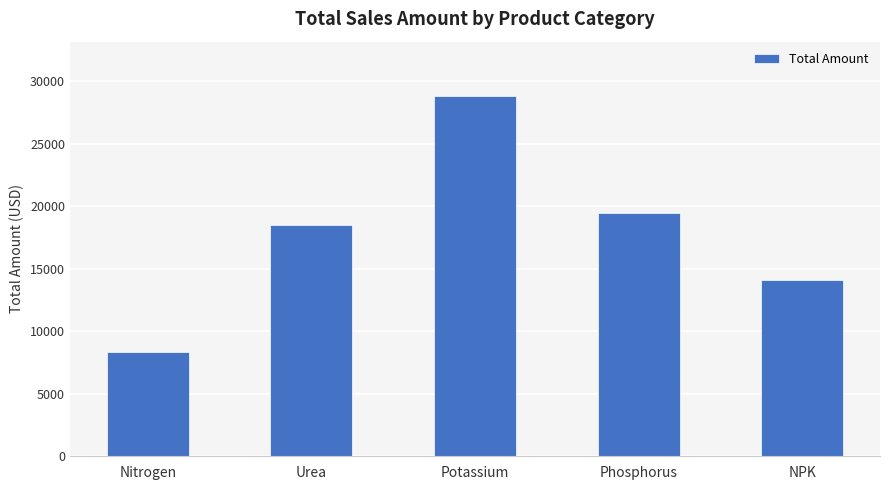

What is the smallest value displayed?

8305